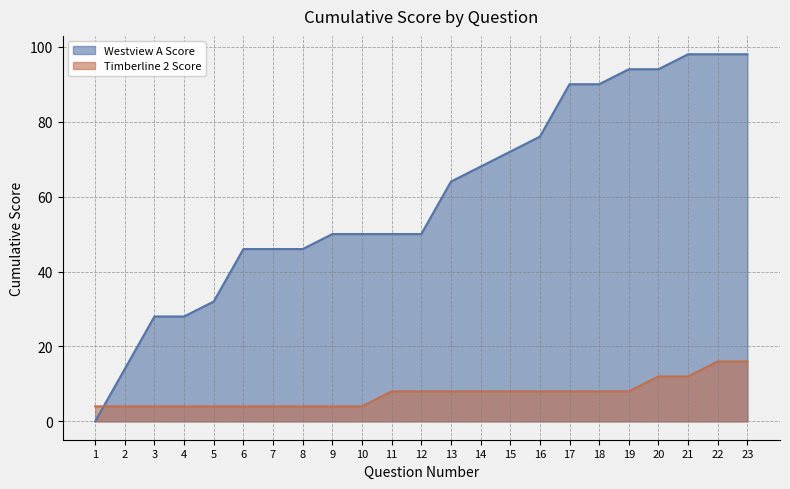

What are all the series names shown in the legend?

Westview A Score, Timberline 2 Score